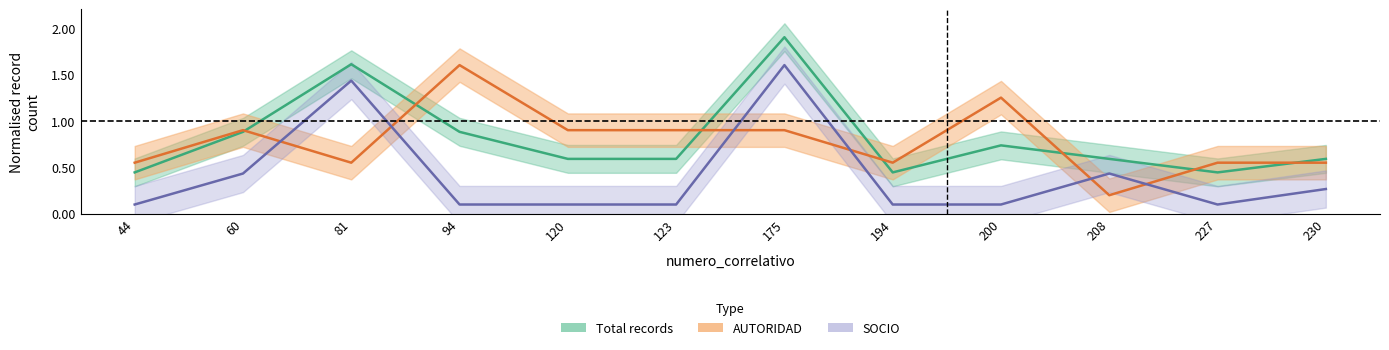

True or false: Total records has more than 0 interior local peaks.

True